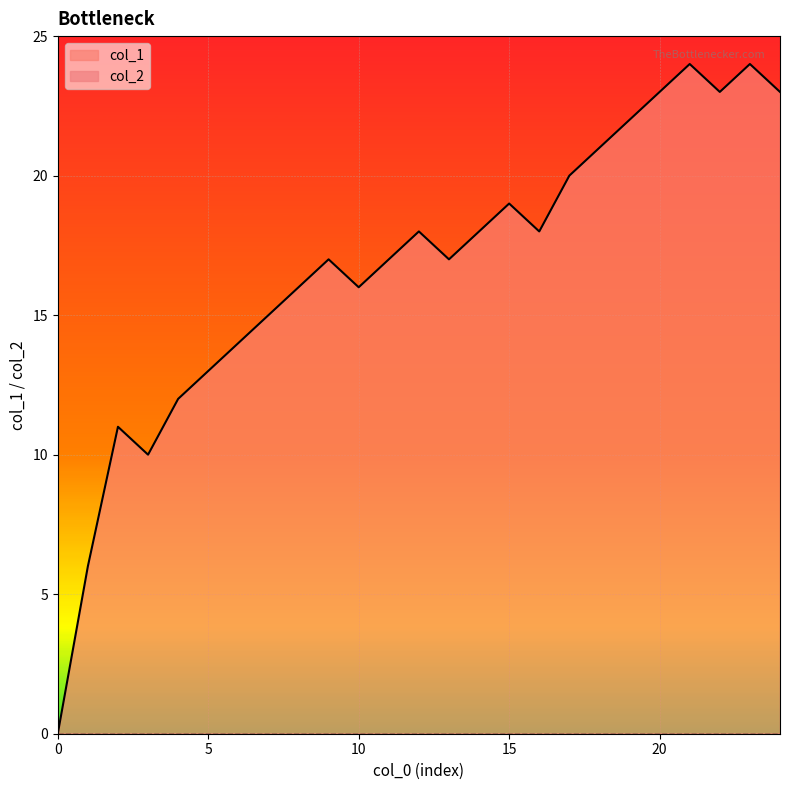

What is the change in value from 9 to 15?

+2